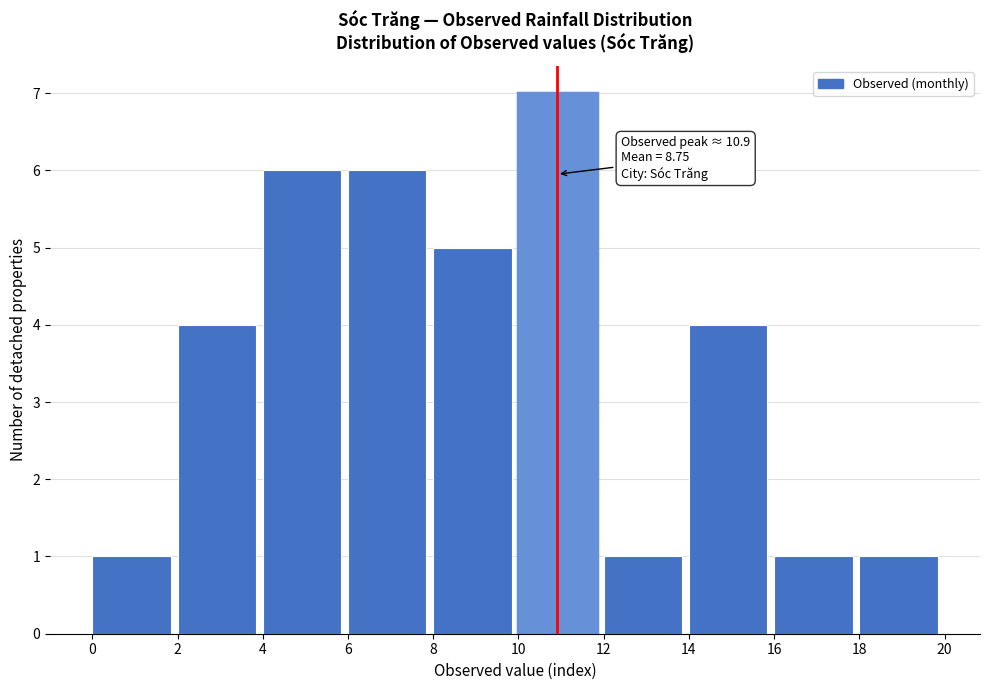

Which range on the x-axis has the tallest bar?

10 to 12